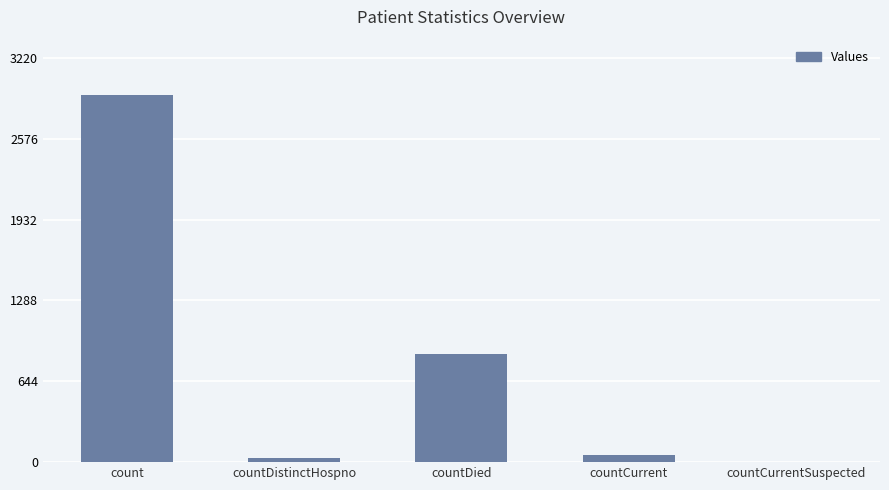

At which category does the chart reach its peak across all series?

count